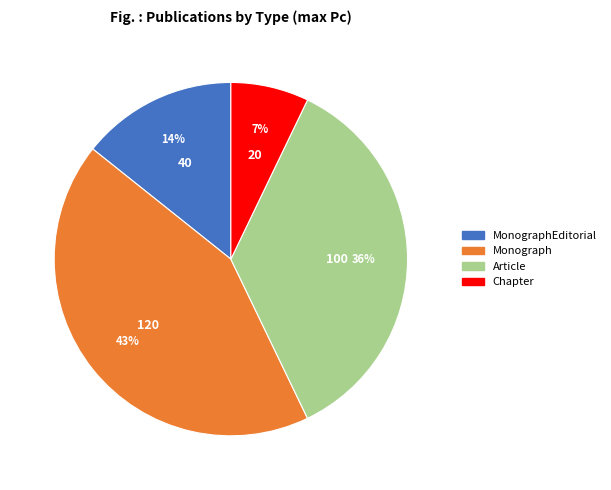

To the nearest percent, what is the average slice percentage?

25%